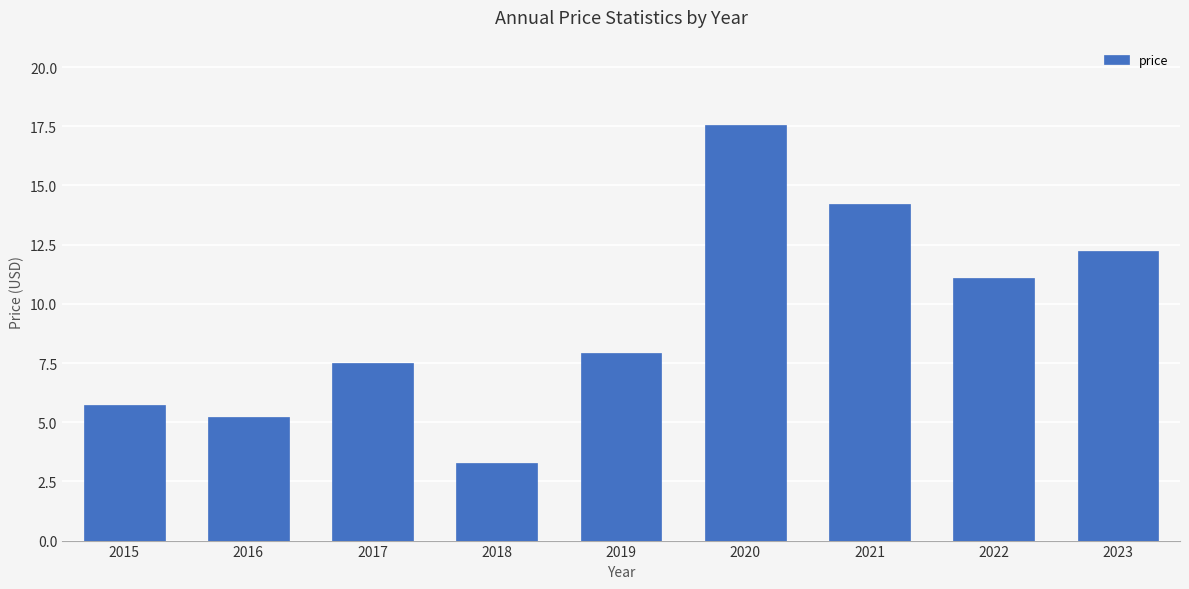

Are the bars horizontal?

No